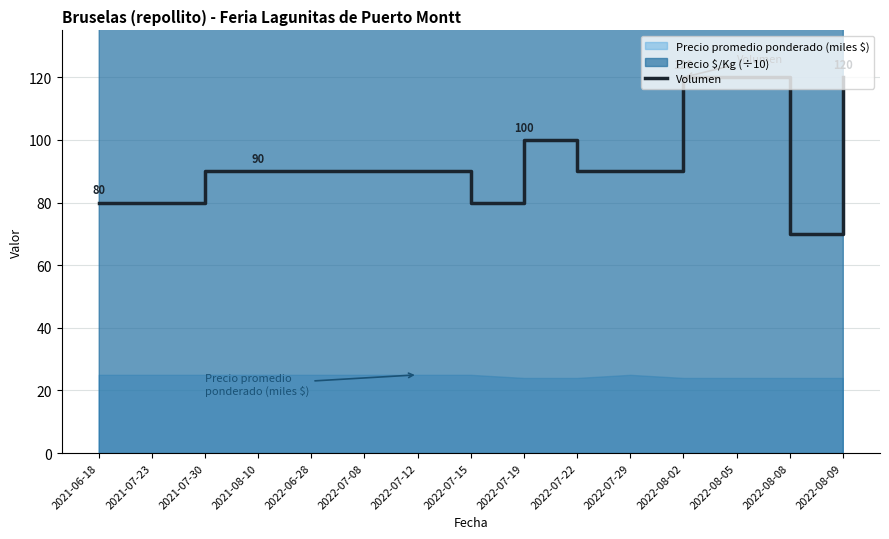

The value of Volumen at 2022-07-22 is 90. True or false?

True